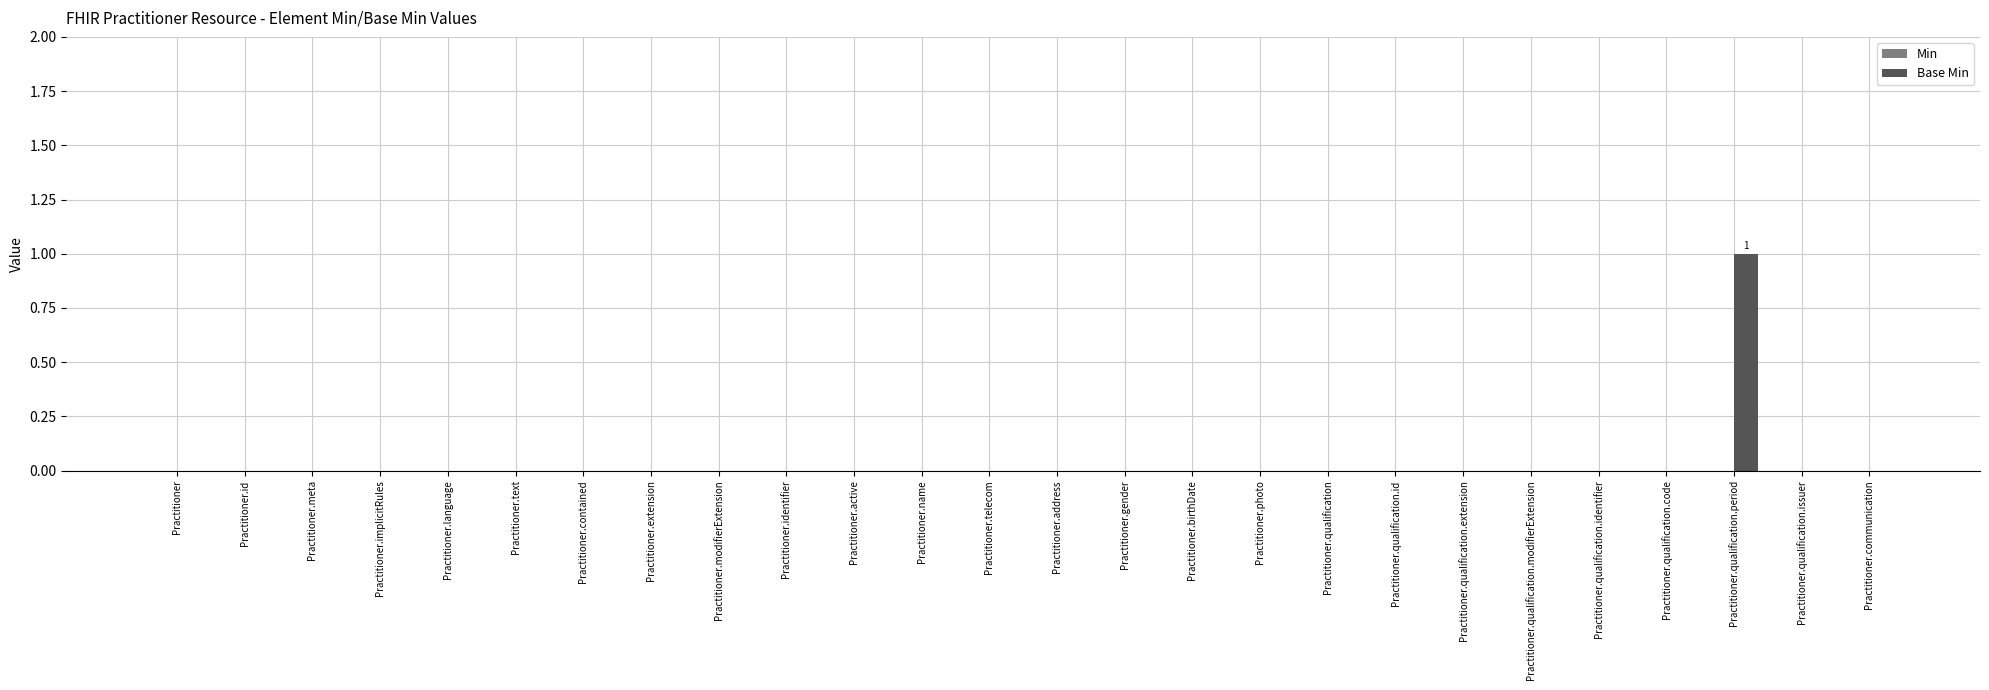

Which category has the highest value across all series?

Practitioner.qualification.period